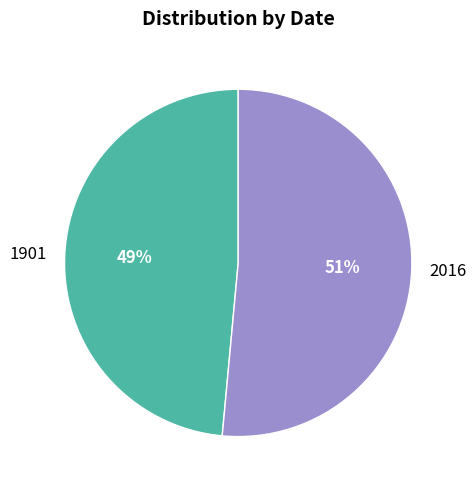

To the nearest percent, what percentage of the pie is 1901?

49%